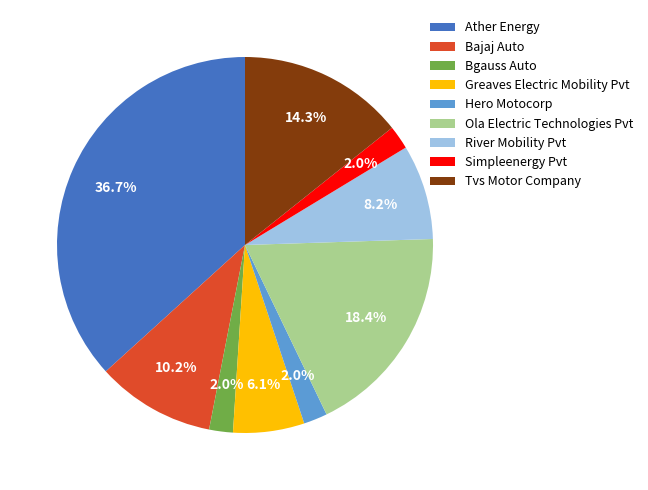

Which has a higher value, Ola Electric Technologies Pvt or Bgauss Auto?

Ola Electric Technologies Pvt